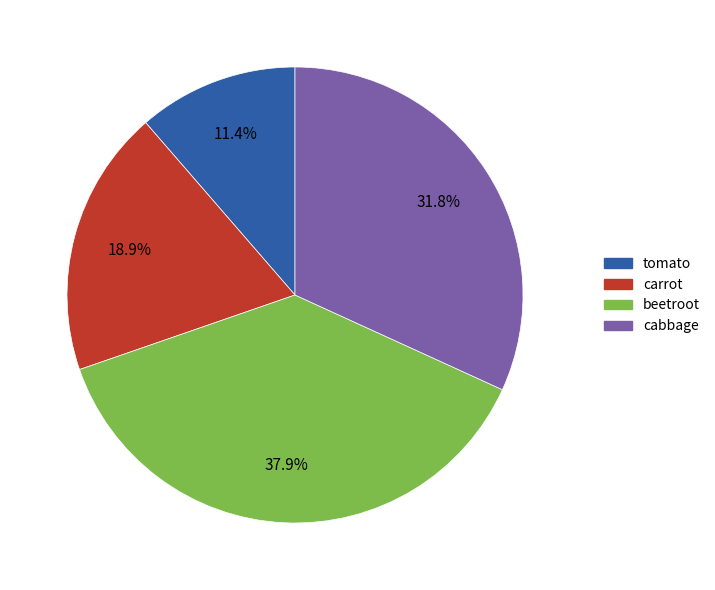

Is there a majority slice in this chart?

No